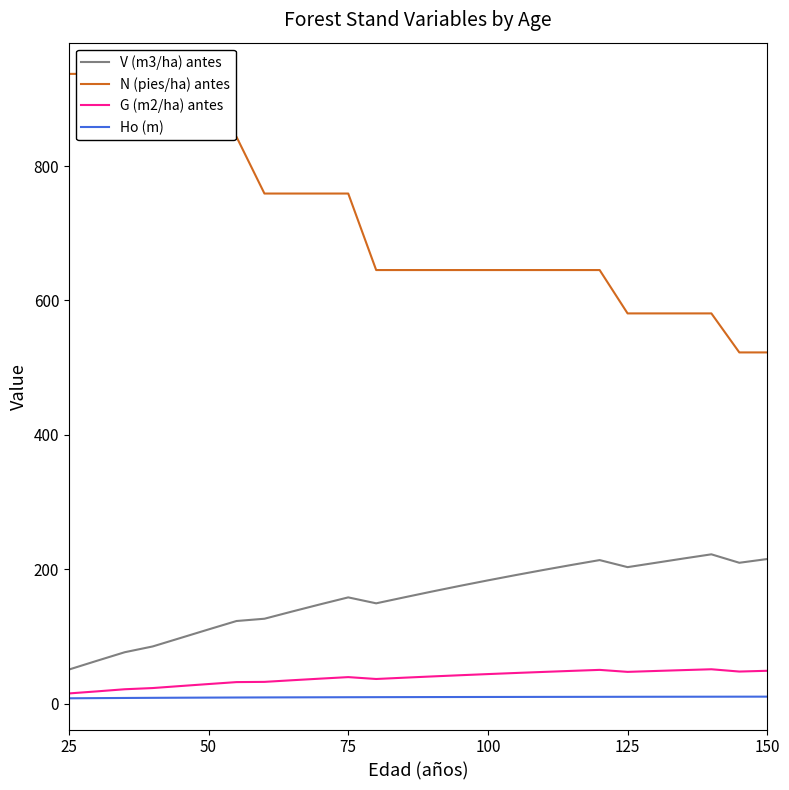

Rank the series by their maximum value, from highest to lowest.

N (pies/ha) antes, V (m3/ha) antes, G (m2/ha) antes, Ho (m)